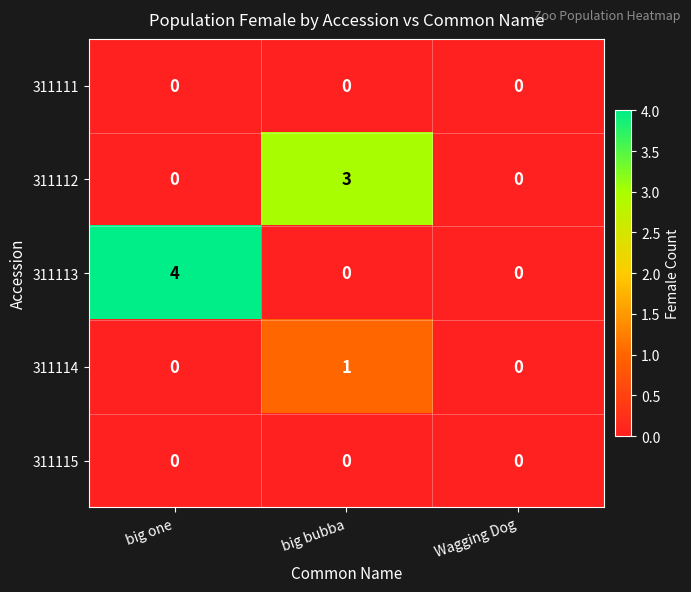

Reading right to left, list all the values displayed in this chart.

311111: Wagging Dog=0	big bubba=0	big one=0
311112: Wagging Dog=0	big bubba=3	big one=0
311113: Wagging Dog=0	big bubba=0	big one=4
311114: Wagging Dog=0	big bubba=1	big one=0
311115: Wagging Dog=0	big bubba=0	big one=0